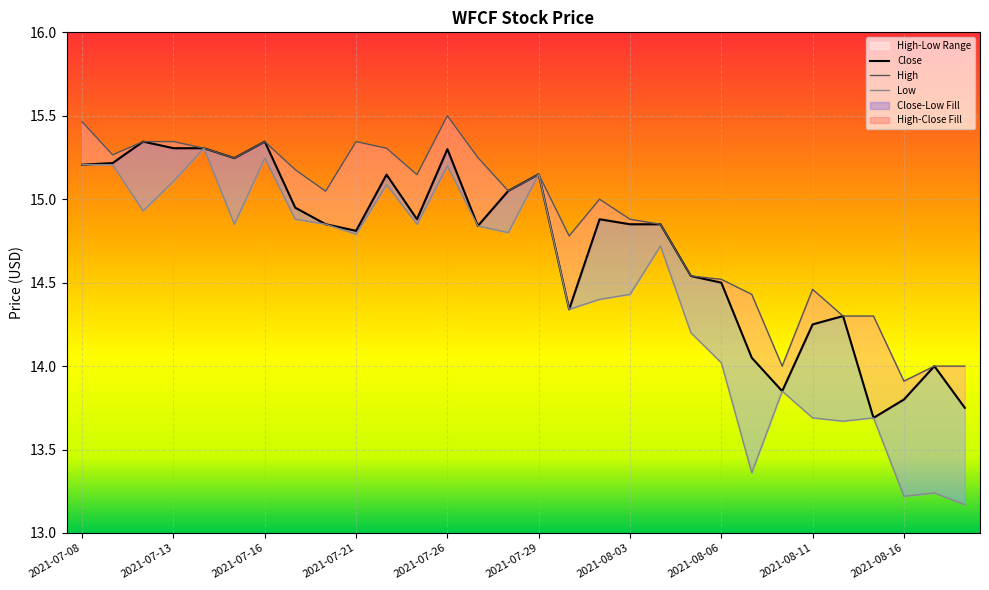

What is the sum of all High values?

446.3